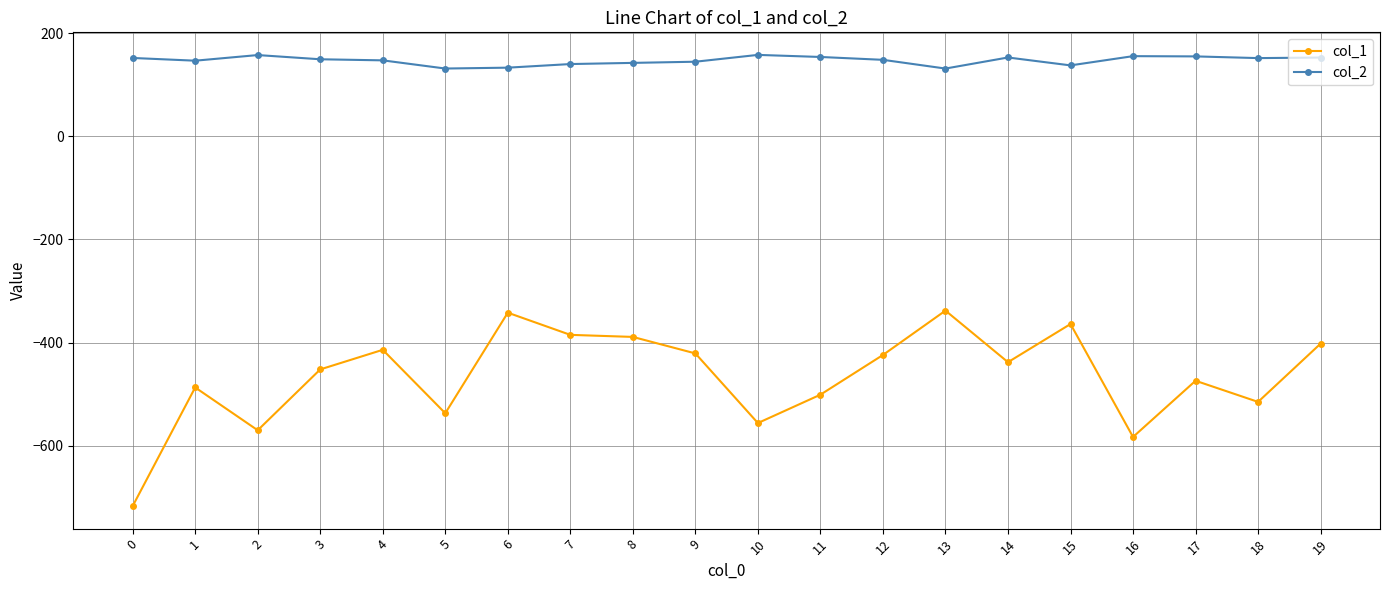

What is the total value across all series at 2?

-412.4